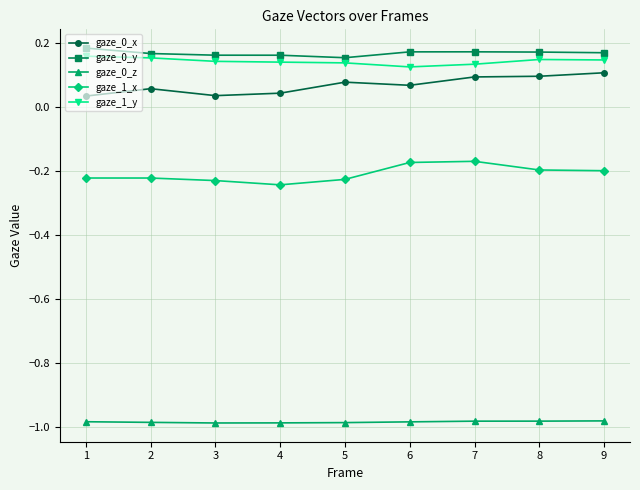

True or false: gaze_0_x and gaze_0_y cross at least once.

False